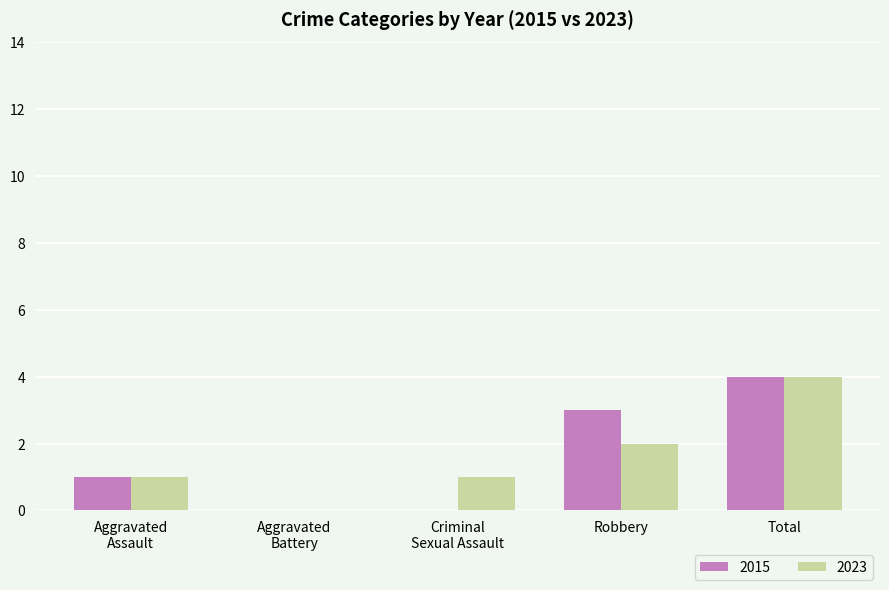

At which label does 2015 reach its peak?

Total